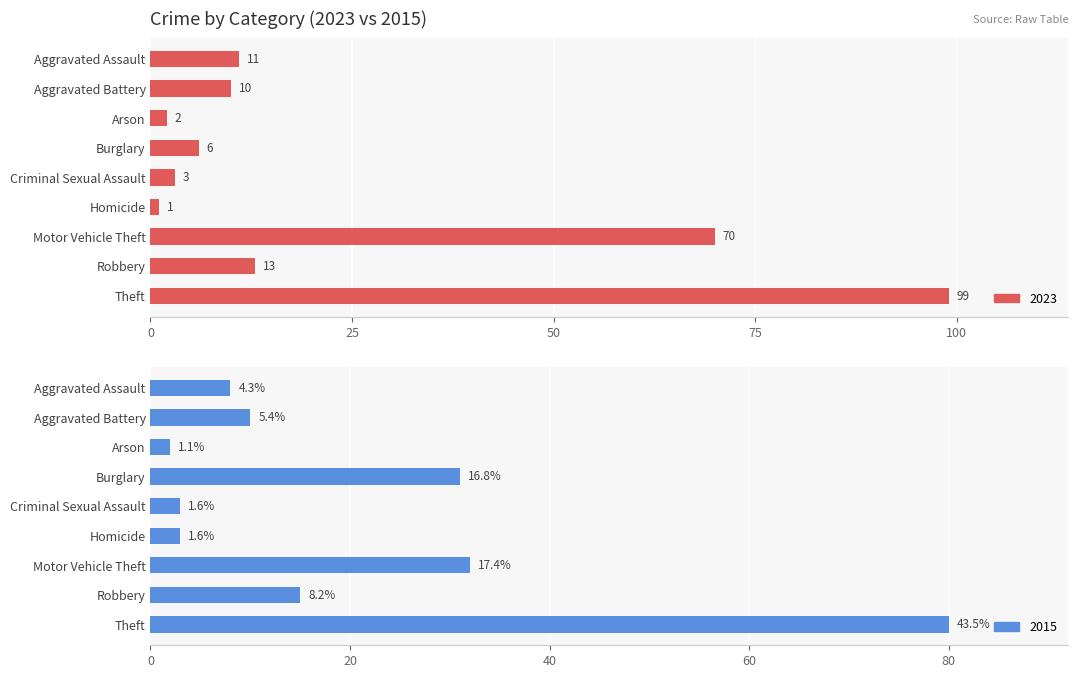

Reading left to right, what are all the values shown in this chart?

2023: Aggravated Assault=11	Aggravated Battery=10	Arson=2	Burglary=6	Criminal Sexual Assault=3	Homicide=1	Motor Vehicle Theft=70	Robbery=13	Theft=99
2015: Aggravated Assault=8	Aggravated Battery=10	Arson=2	Burglary=31	Criminal Sexual Assault=3	Homicide=3	Motor Vehicle Theft=32	Robbery=15	Theft=80